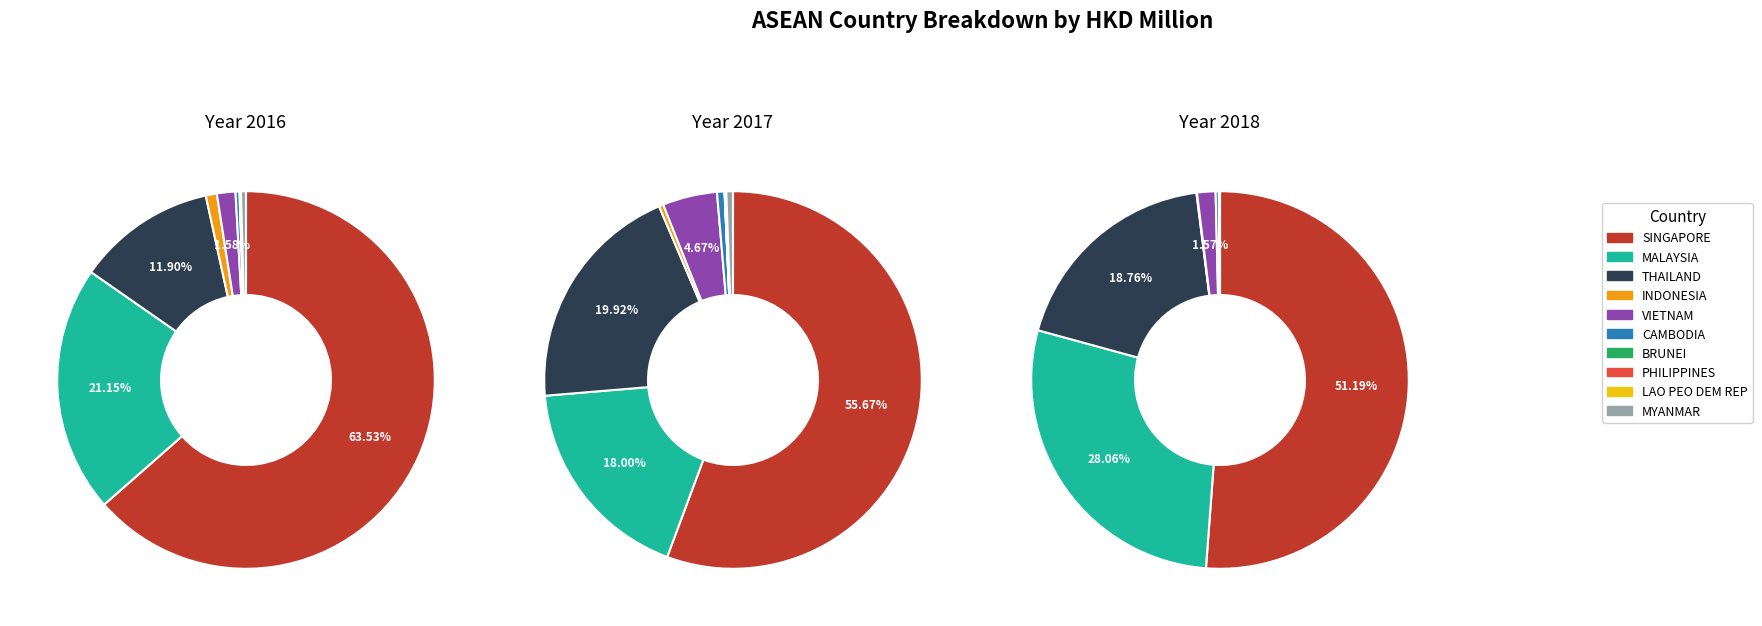

Which category has the biggest portion of the pie?

SINGAPORE